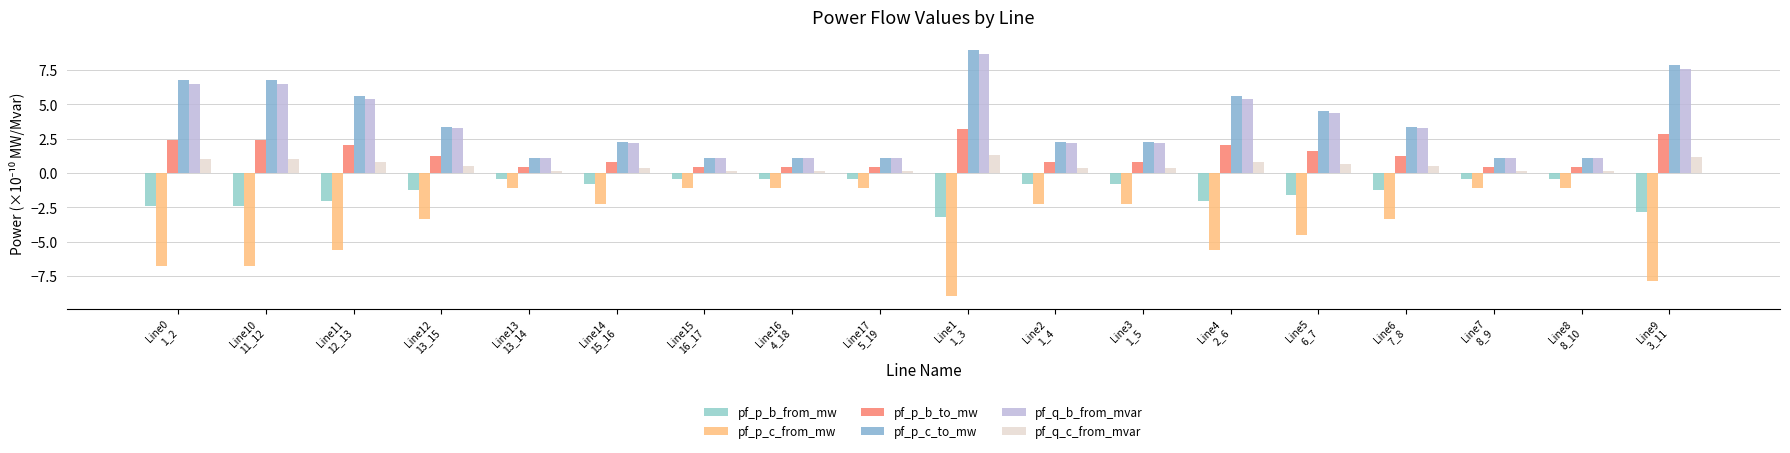

The pf_p_b_to_mw series shows 3.2 at Line1
1_3. True or false?

True